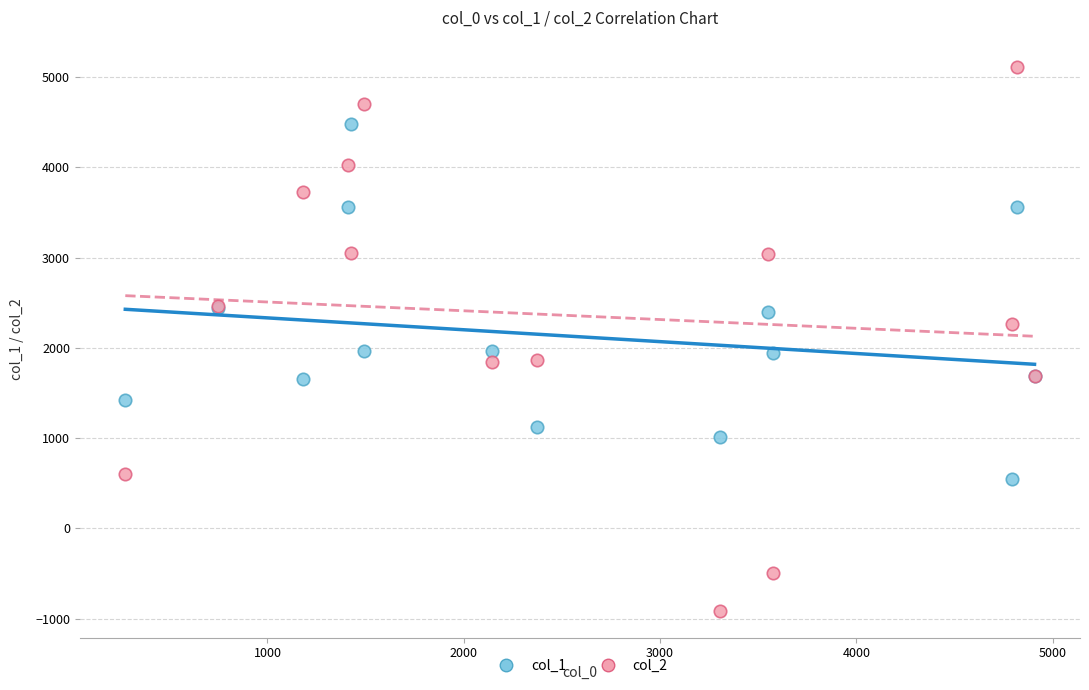

Which series has the largest Y range (max minus min)?

col_2